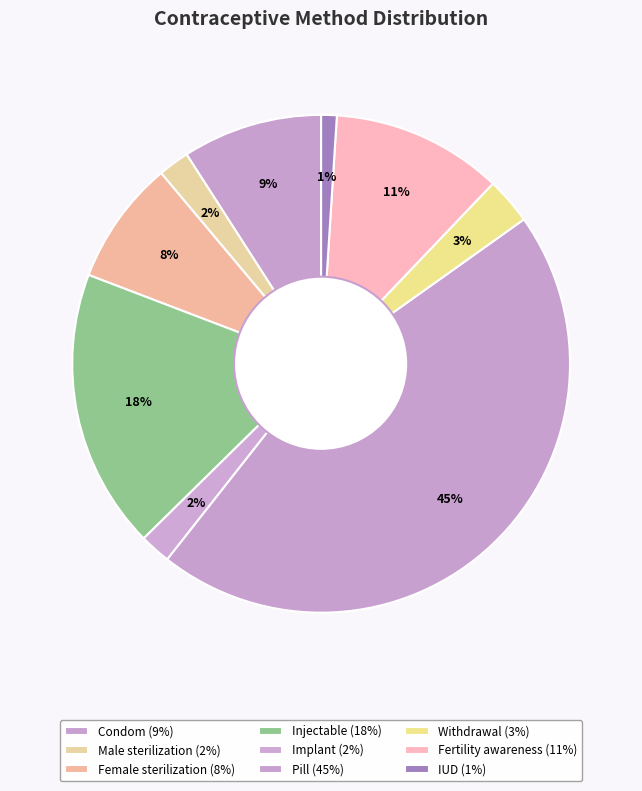

Which slice is the smallest?

IUD